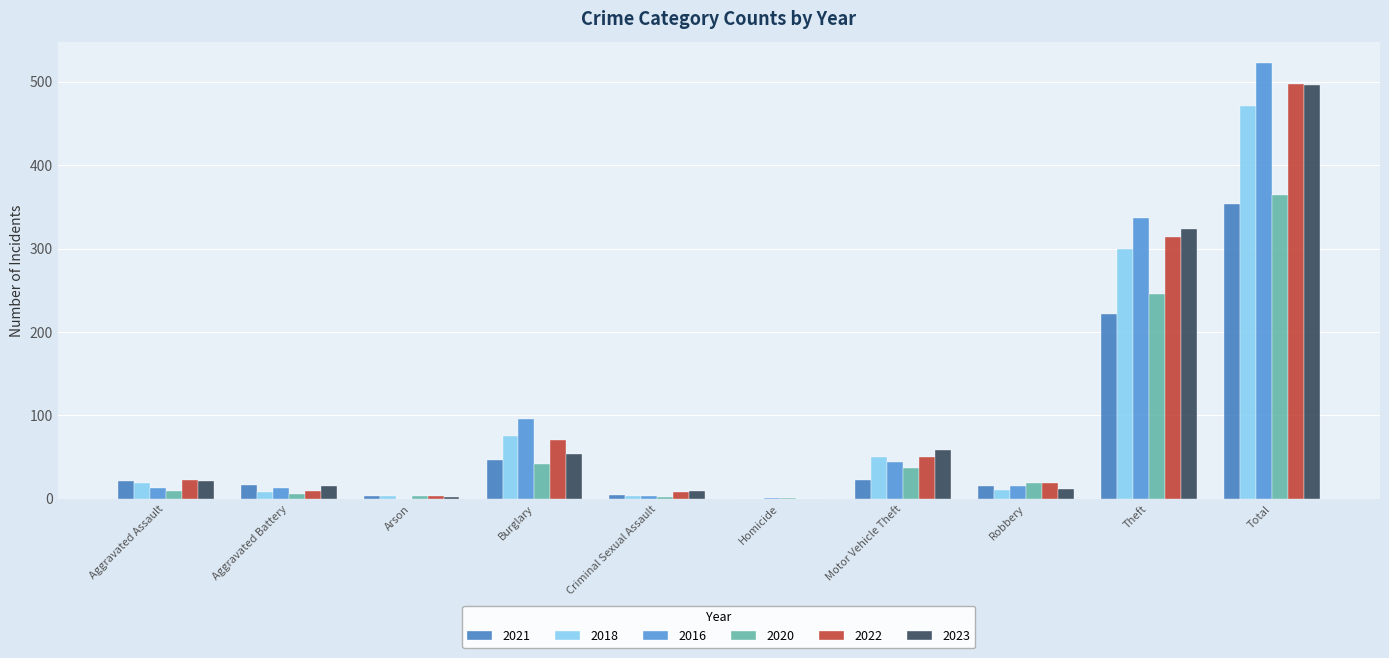

What is the total value across all series at Homicide?

2